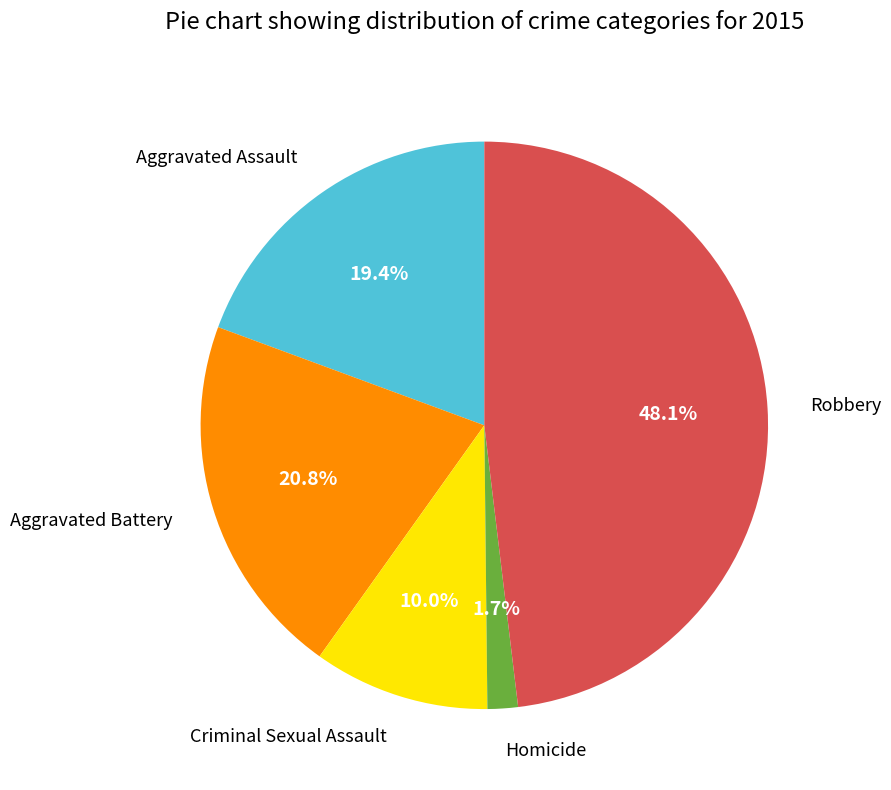

What percentage do Robbery and Aggravated Battery together represent?

68.9%